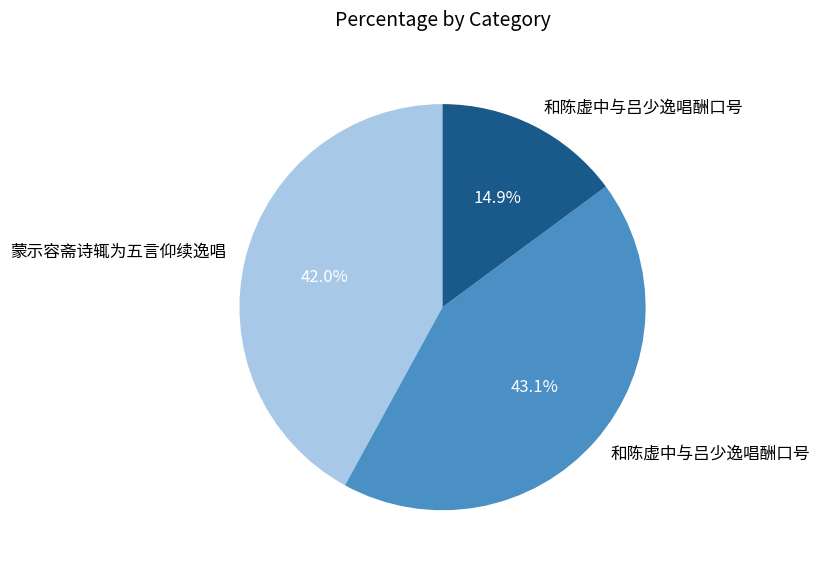

Is there a majority slice in this chart?

No